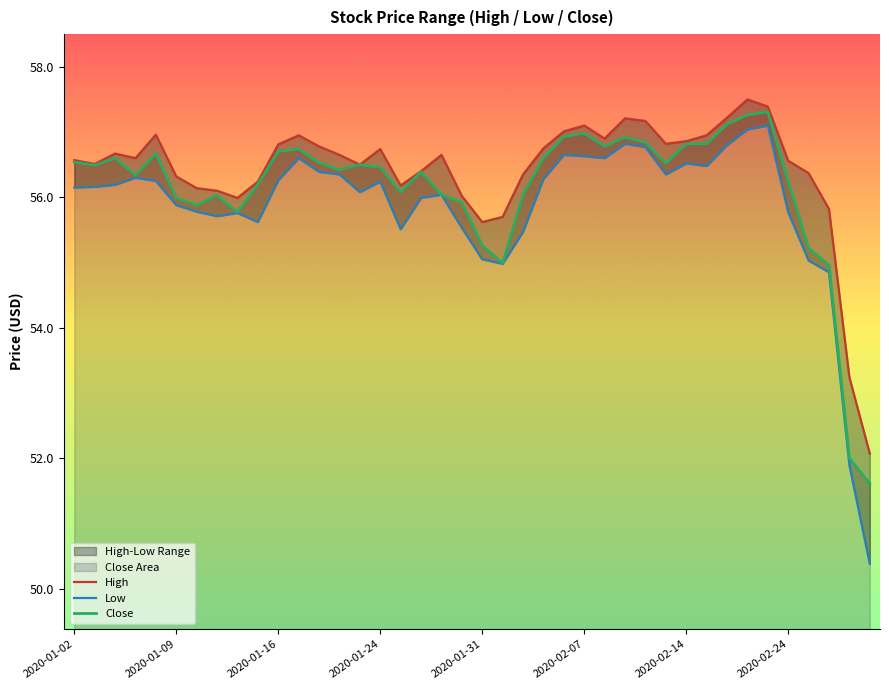

True or false: Low and Close intersect in this chart.

False